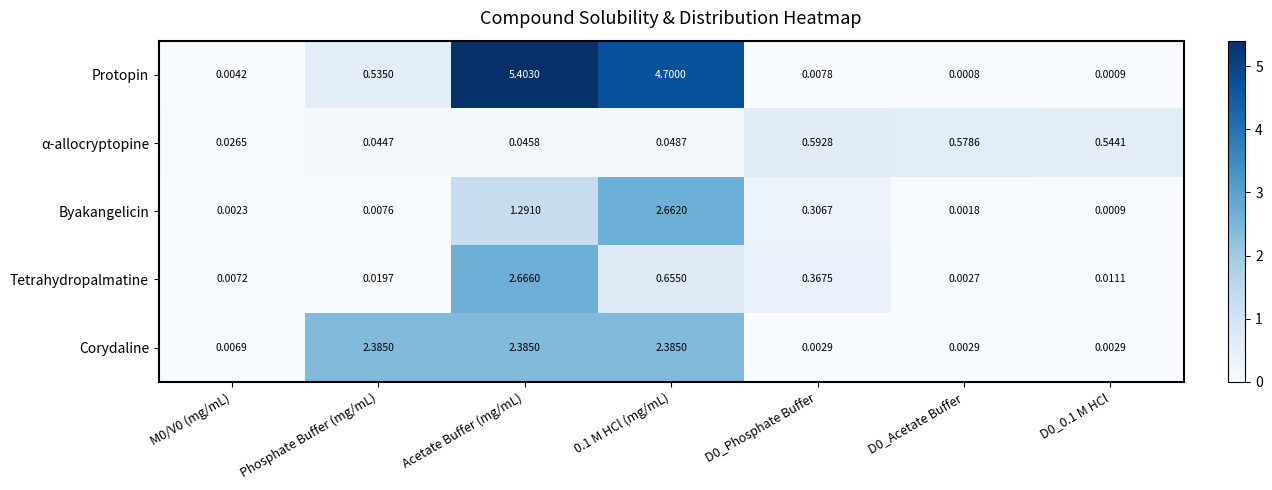

Which series has the largest range (max minus min)?

Protopin